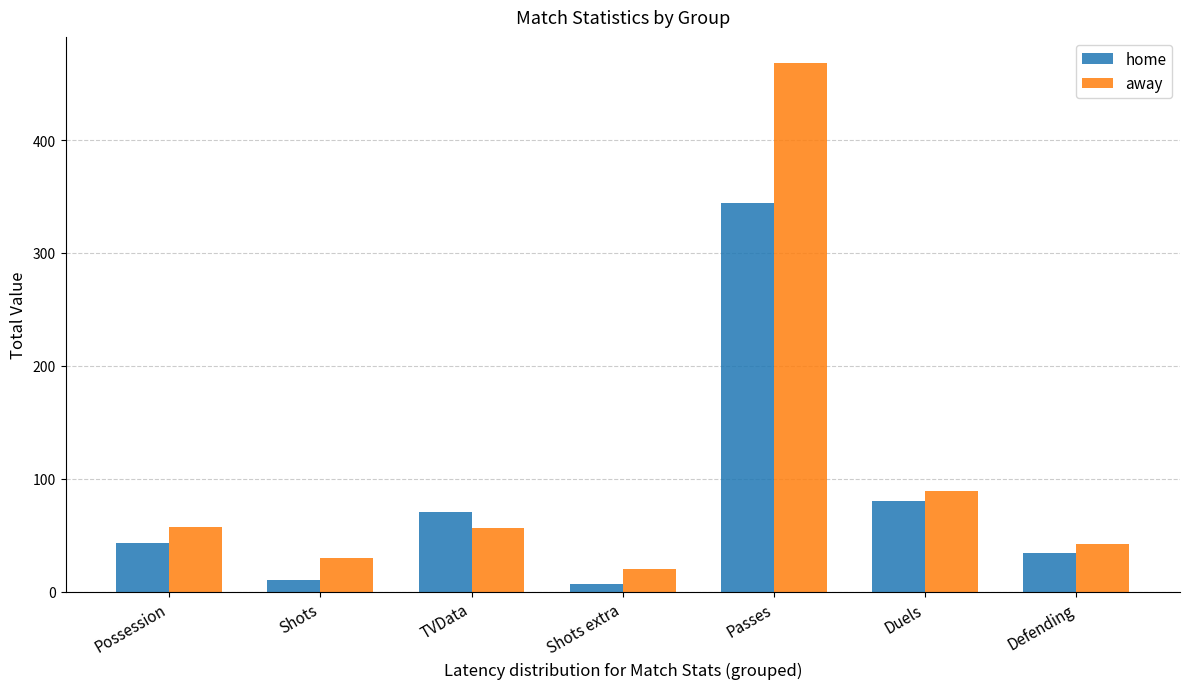

How many values in the away series are below 56?

3